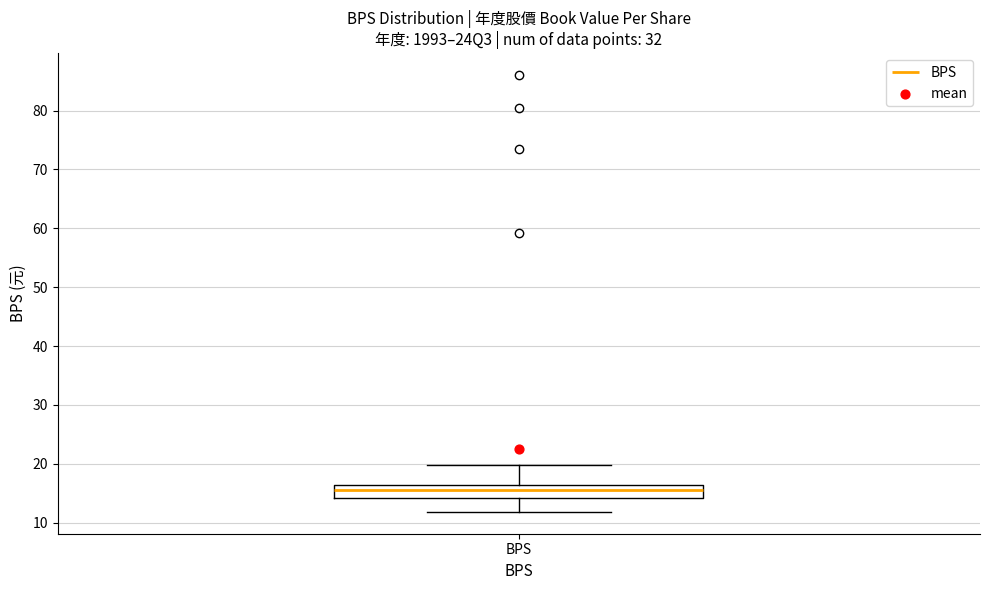

Transcribe this box plot: give where the median line is, the range the box spans, and where the two whiskers end, as read against the y-axis. The values are not printed on the chart, so give them approximately, as read against the axis.

median 15, box 14 to 16, whiskers 12 to 20